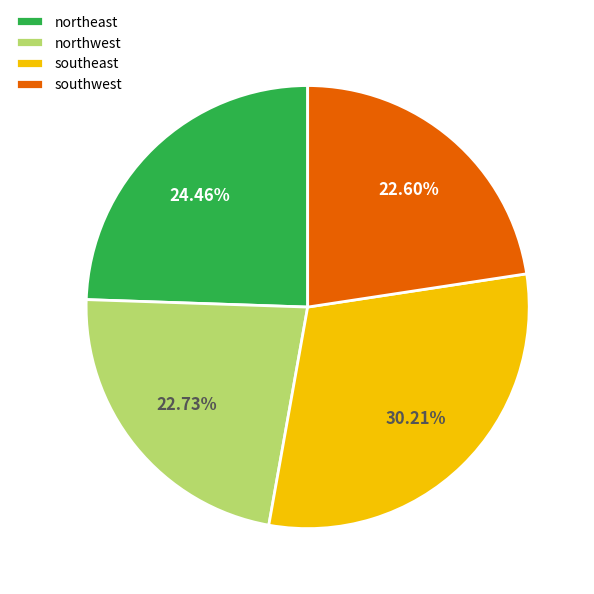

Is it true that northwest is 35% of the pie?

False